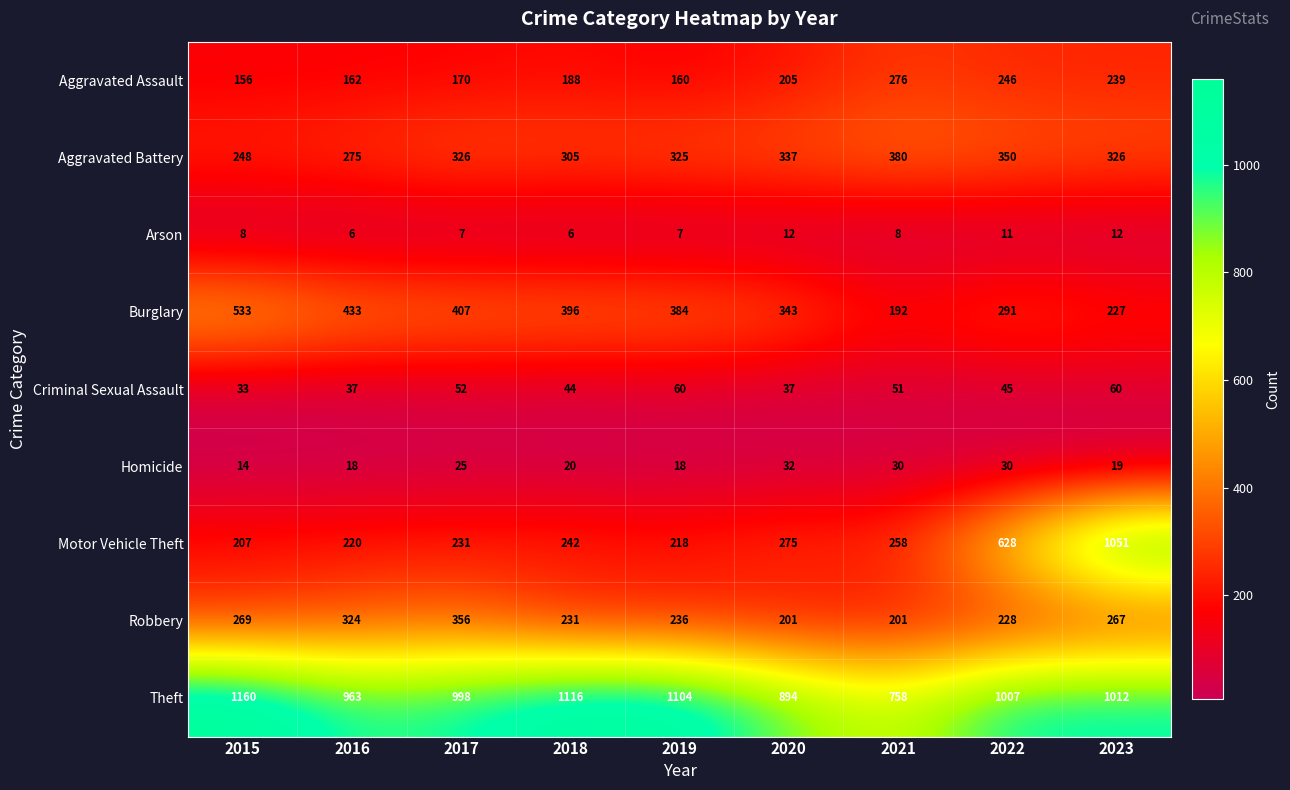

How many data points does each series have?

9